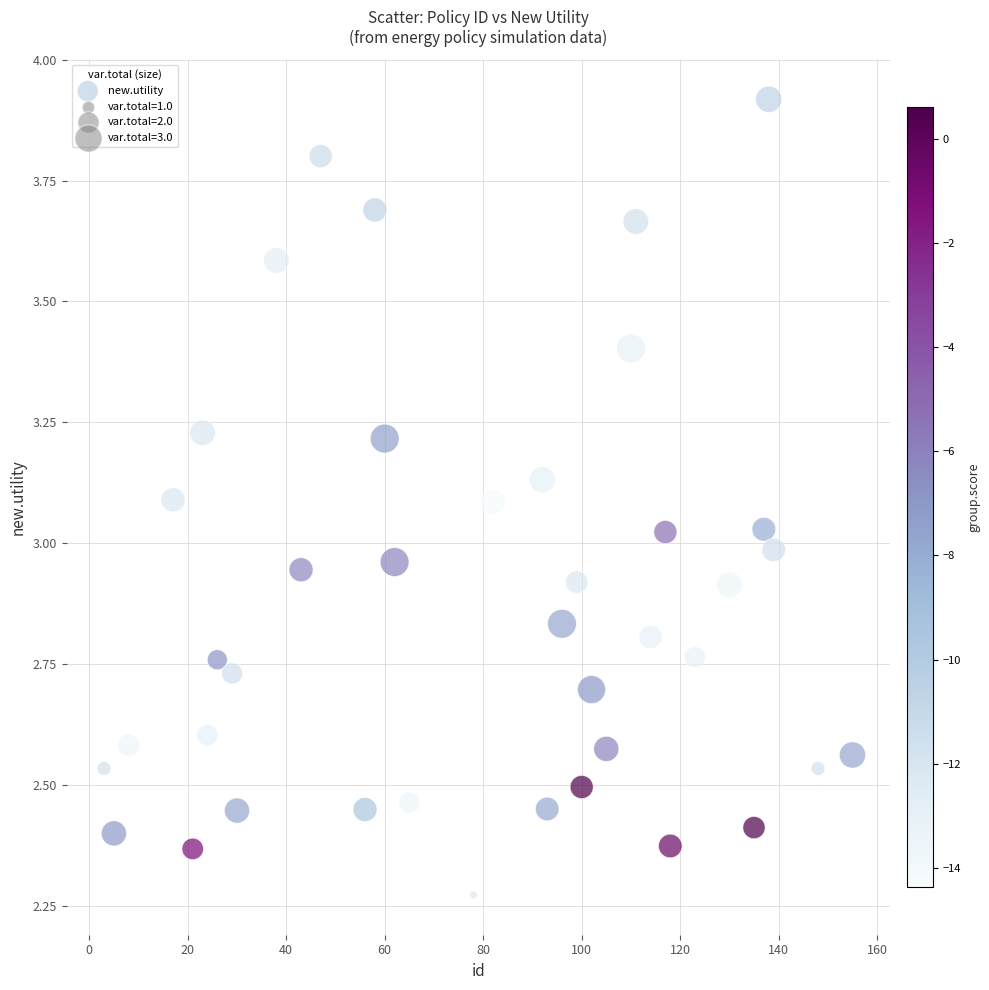

What is the range of Y values (max minus min)?

1.6